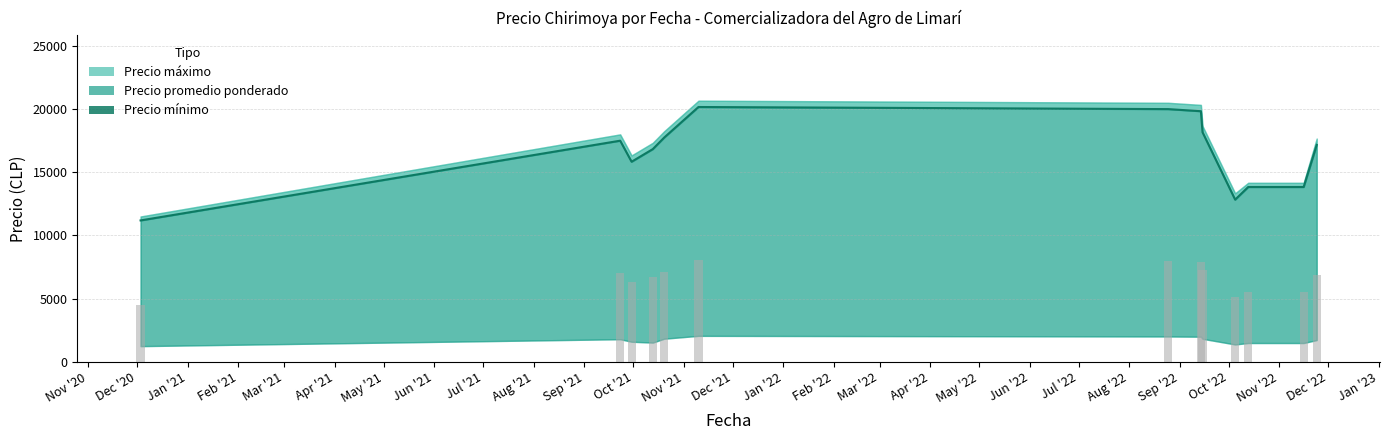

The value of Precio maximo at 2022-11-24 is 6885. True or false?

False